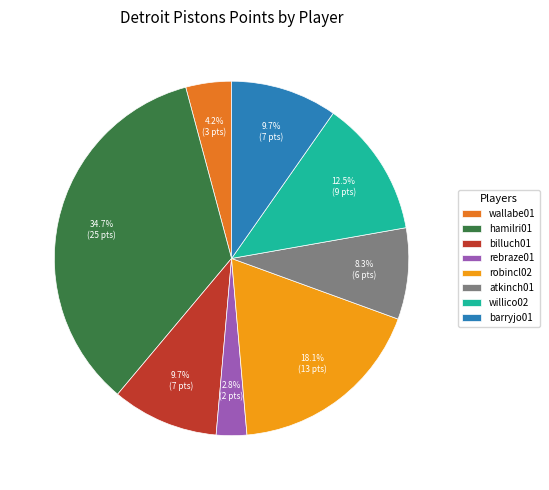

How many slices are in this pie chart?

8